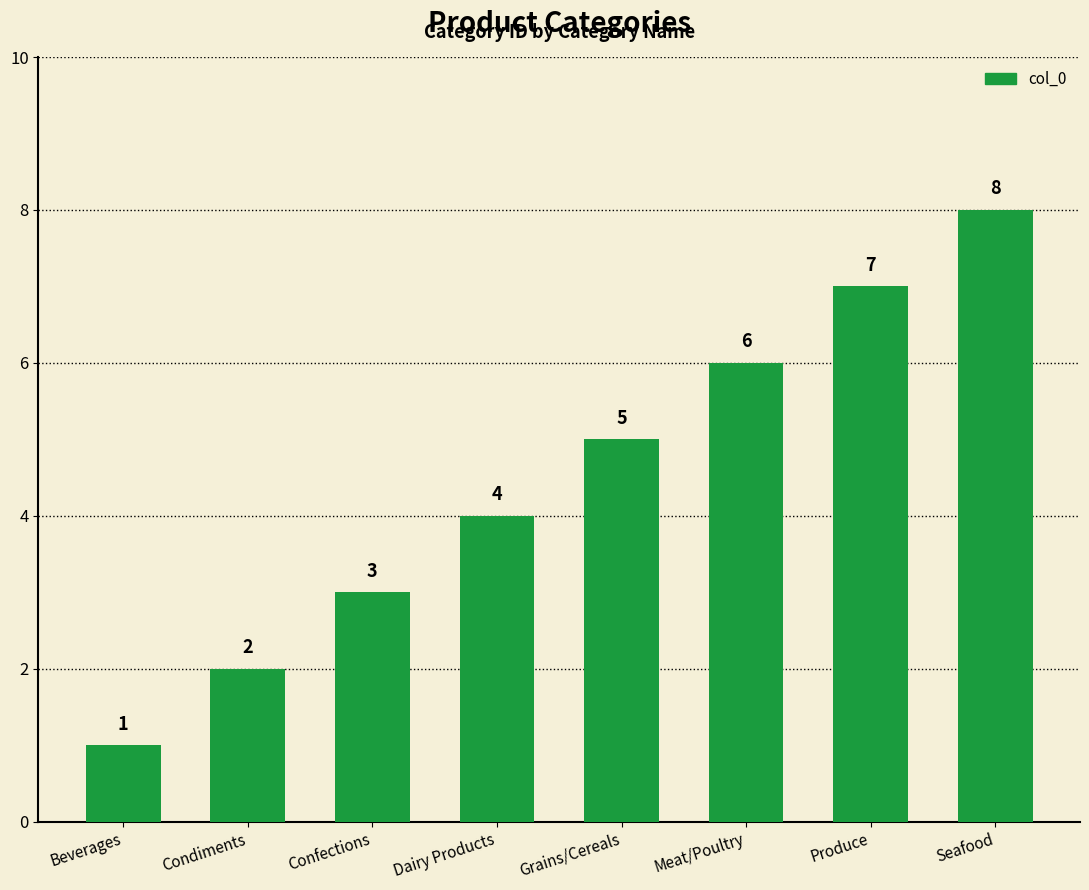

What is the label of the 5th bar from the right?

Dairy Products